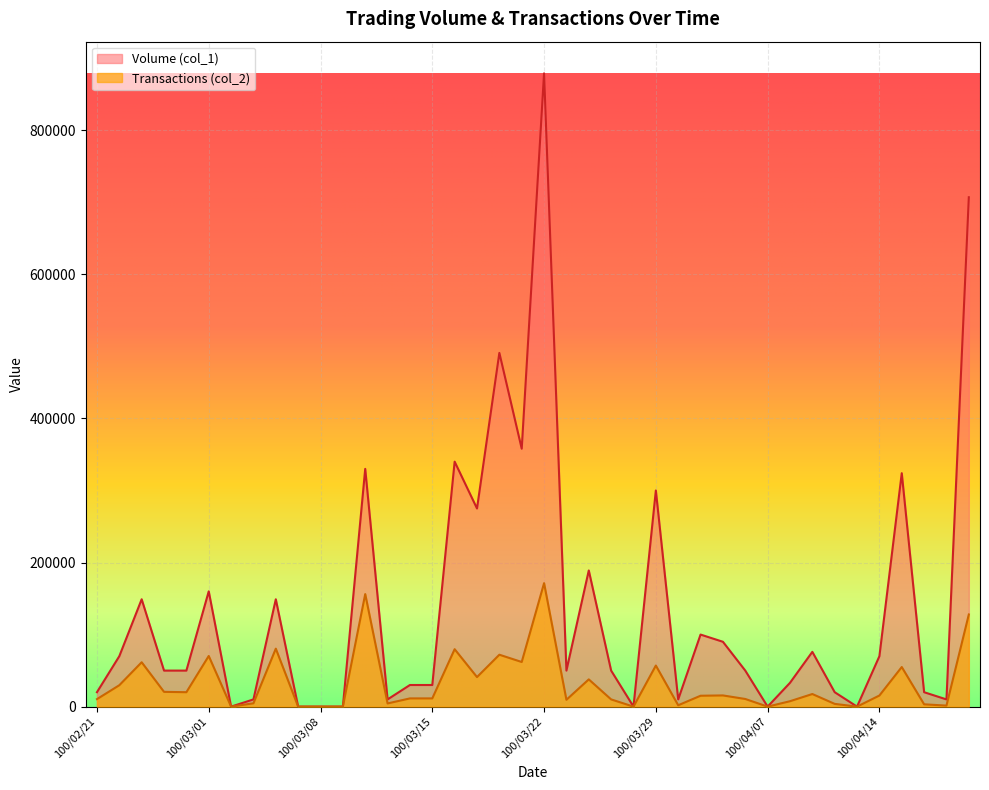

What is the difference between the Transactions (col_2) values at 100/03/24 and 100/04/14?

22400